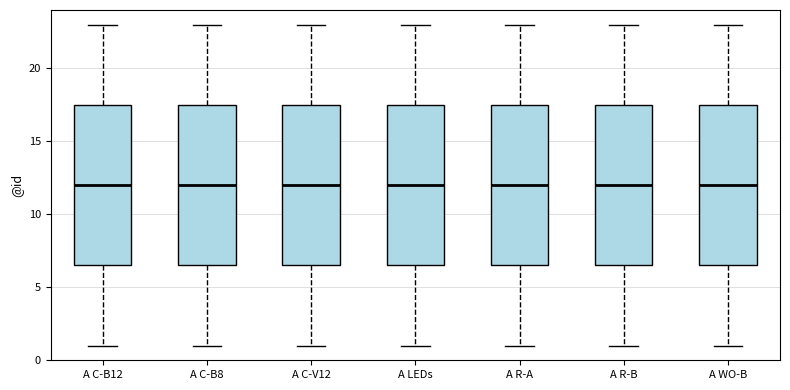

Reading left to right, read every box against the y-axis: the position of its median line, the range the box covers, and the ends of its whiskers. The values are not printed on the chart, so give them approximately, as read against the axis.

A C-B12: median 12.0, box 6.5 to 17.5, whiskers 1.0 to 23.0
A C-B8: median 12.0, box 6.5 to 17.5, whiskers 1.0 to 23.0
A C-V12: median 12.0, box 6.5 to 17.5, whiskers 1.0 to 23.0
A LEDs: median 12.0, box 6.5 to 17.5, whiskers 1.0 to 23.0
A R-A: median 12.0, box 6.5 to 17.5, whiskers 1.0 to 23.0
A R-B: median 12.0, box 6.5 to 17.5, whiskers 1.0 to 23.0
A WO-B: median 12.0, box 6.5 to 17.5, whiskers 1.0 to 23.0